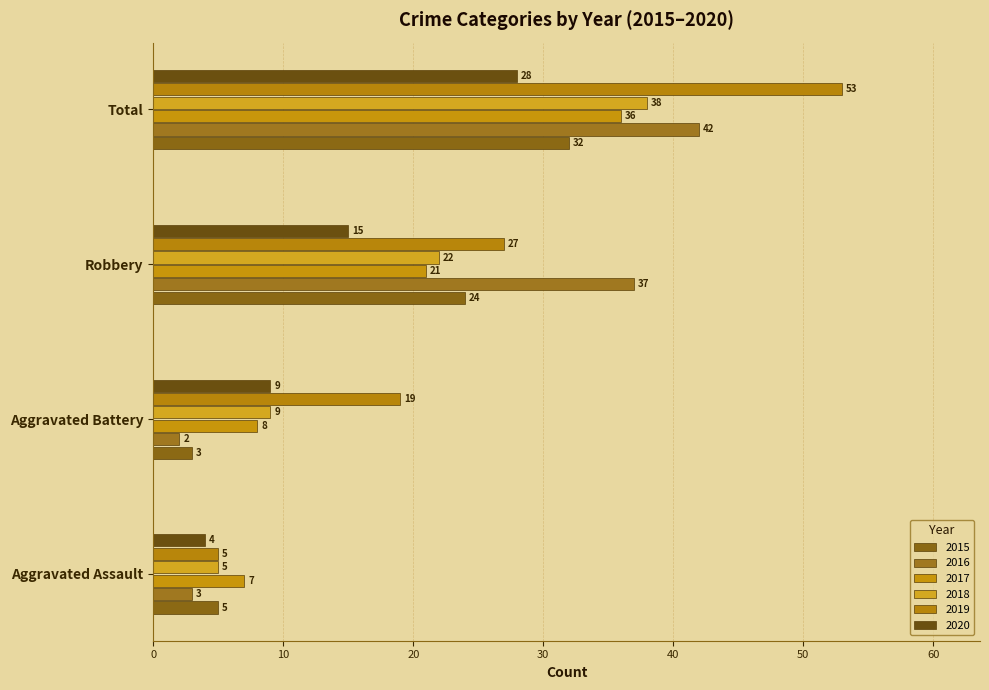

Which category has the lowest value in the 2015 series?

Aggravated Battery